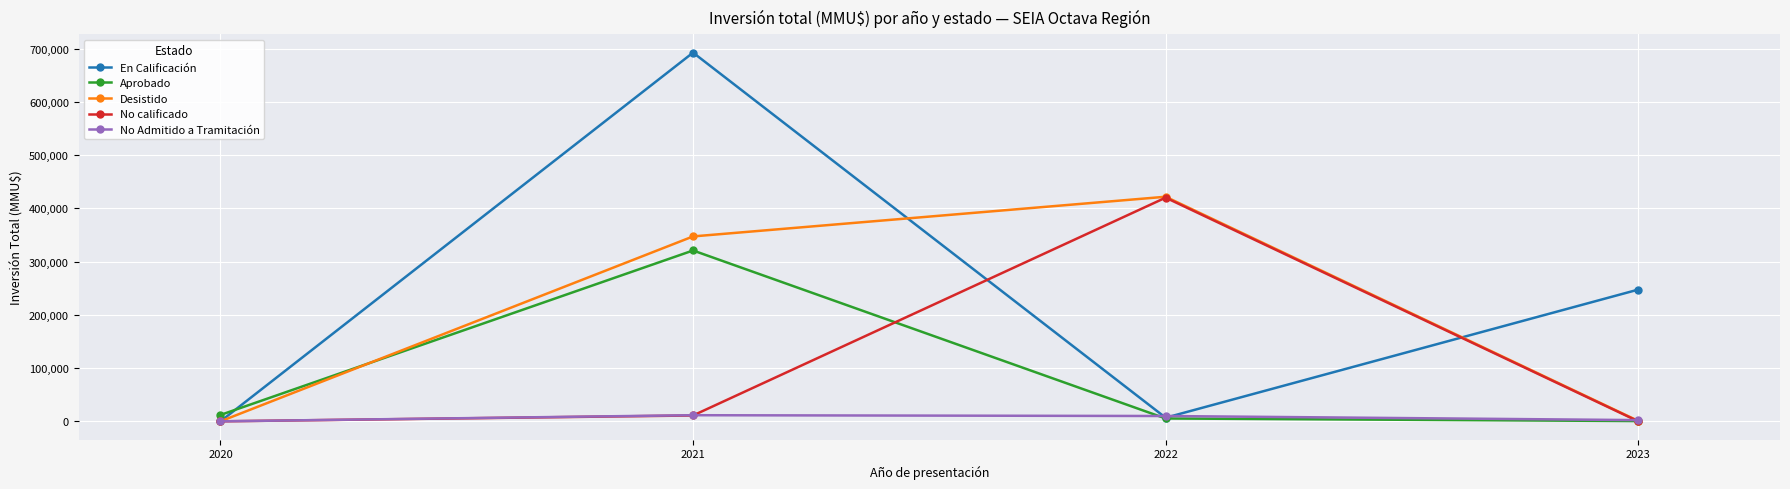

In No calificado, how many points are higher than both neighbors (excluding endpoints)?

1